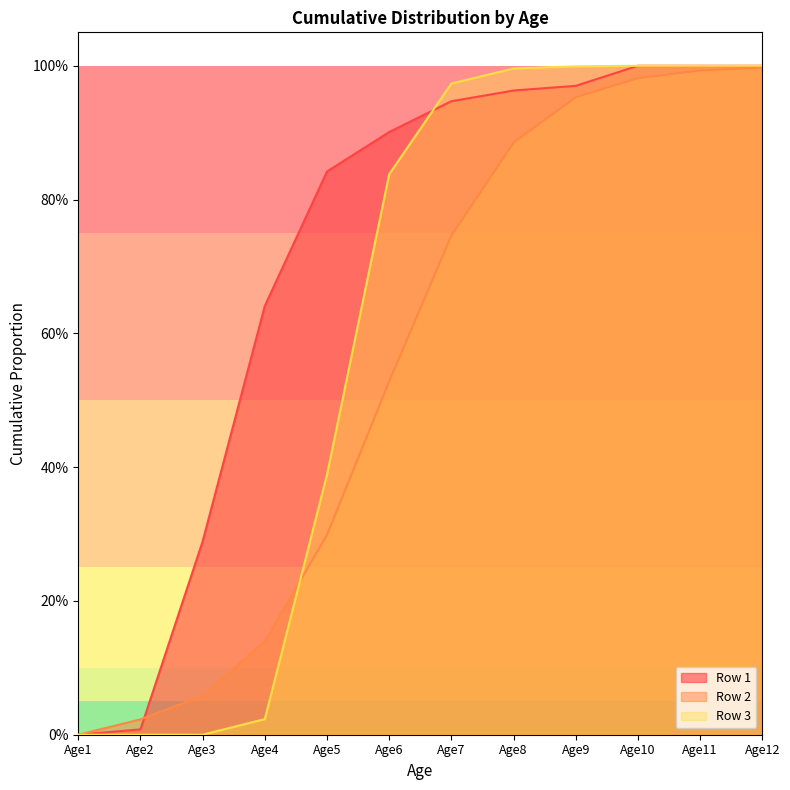

True or false: Row 2 has more than 0 interior local peaks.

False